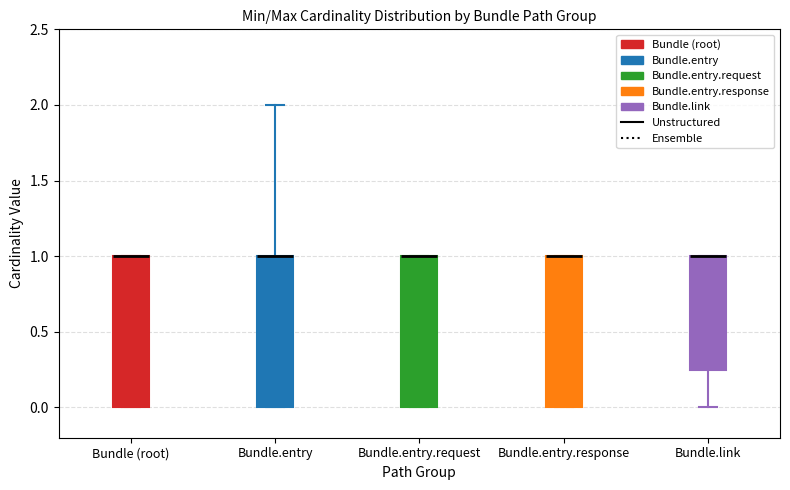

Reading left to right, transcribe this box plot: for each box, give where its median line is, the range the box spans, and where its two whiskers end, as read against the y-axis. The values are not printed on the chart, so give them approximately, as read against the axis.

Bundle (root): median 1.00 (drawn on the box's upper edge), box 0.00 to 1.00, whiskers 0.00 to 1.00
Bundle.entry: median 1.00 (drawn on the box's upper edge), box 0.00 to 1.00, whiskers 0.00 to 2.00
Bundle.entry.request: median 1.00 (drawn on the box's upper edge), box 0.00 to 1.00, whiskers 0.00 to 1.00
Bundle.entry.response: median 1.00 (drawn on the box's upper edge), box 0.00 to 1.00, whiskers 0.00 to 1.00
Bundle.link: median 1.00 (drawn on the box's upper edge), box 0.25 to 1.00, whiskers 0.00 to 1.00